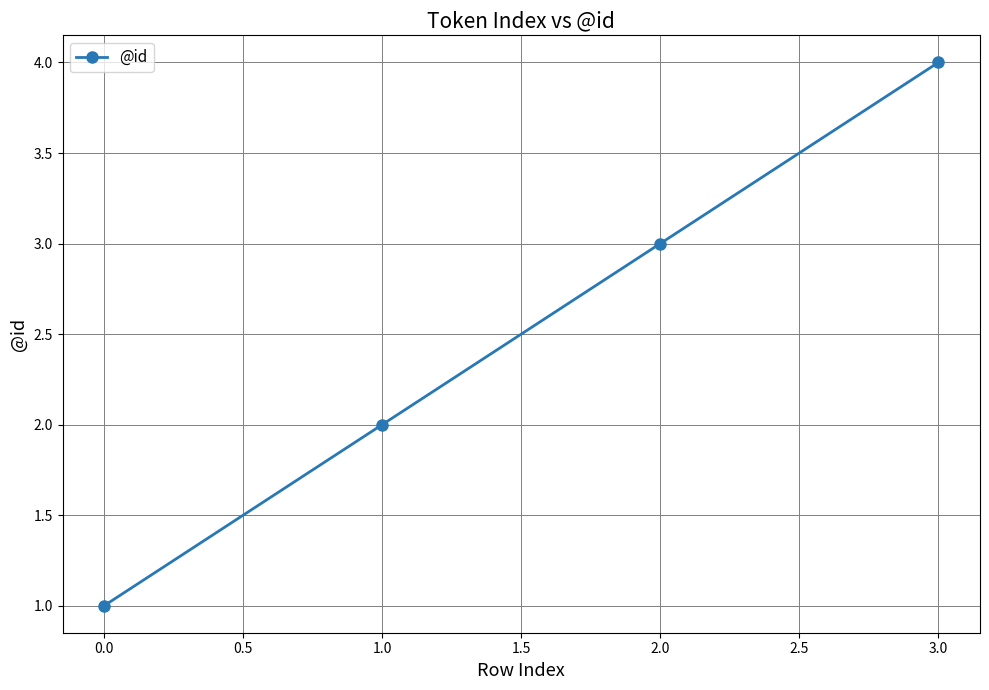

What is the label of the 3rd point from the left?

2.0